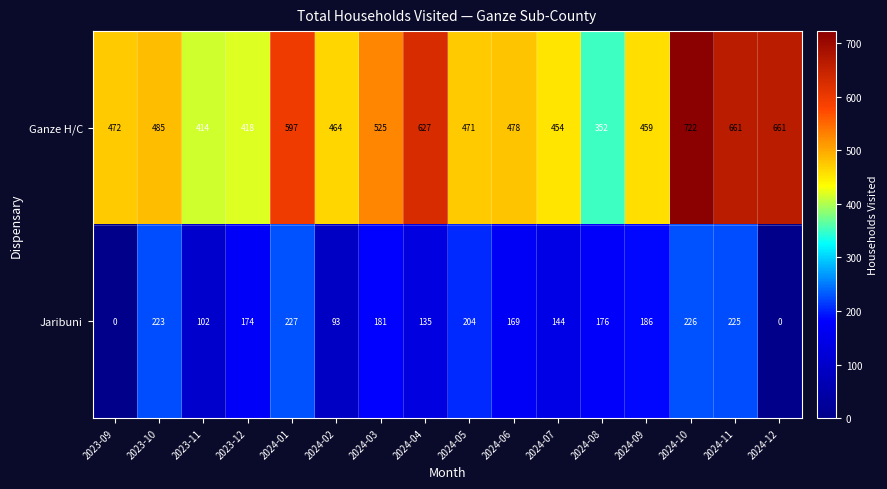

Which series has the widest spread of values?

Ganze H/C